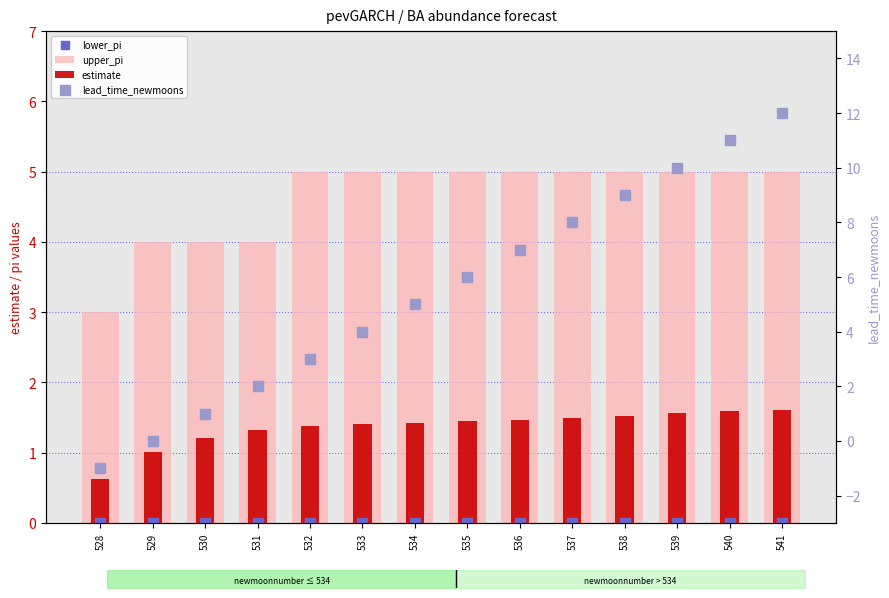

Which series has the widest spread of Y values?

lead_time_newmoons